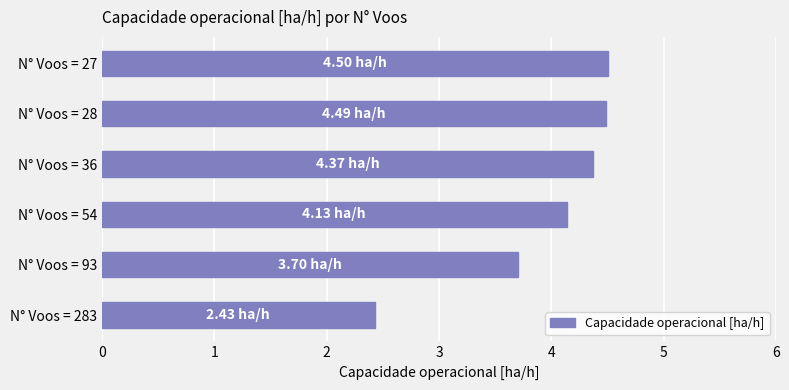

What is the change in value from N° Voos = 283 to N° Voos = 27?

+2.1